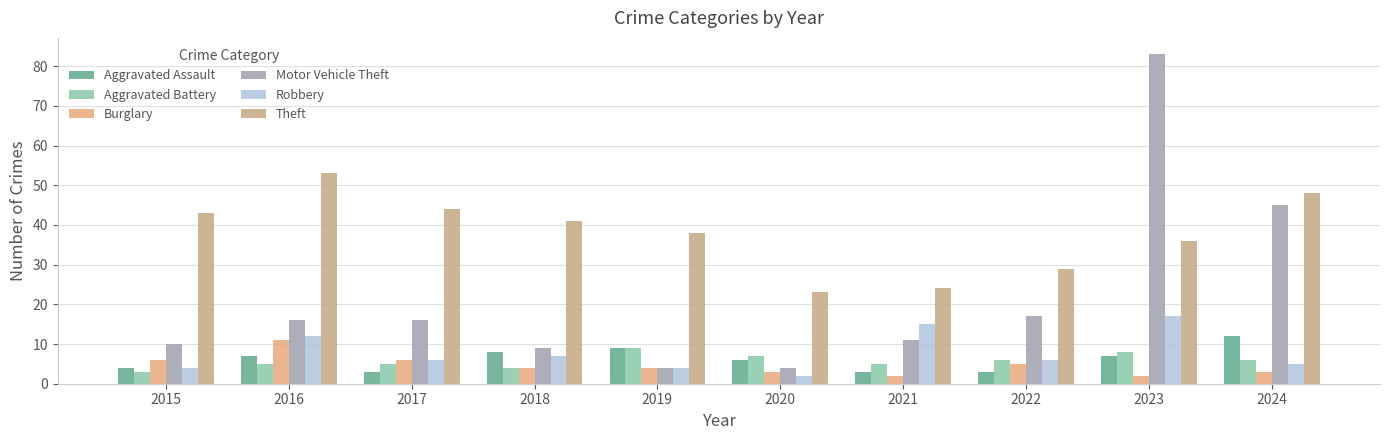

The Motor Vehicle Theft series shows 10 at 2015. True or false?

True